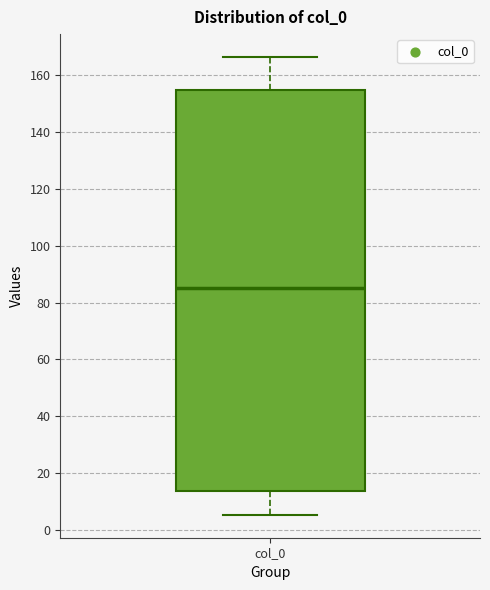

Read this box plot against the y-axis: the position of the median line, the range covered by the box, and the ends of both whiskers. The values are not printed on the chart, so give them approximately, as read against the axis.

median 86, box 14 to 154, whiskers 6 to 166